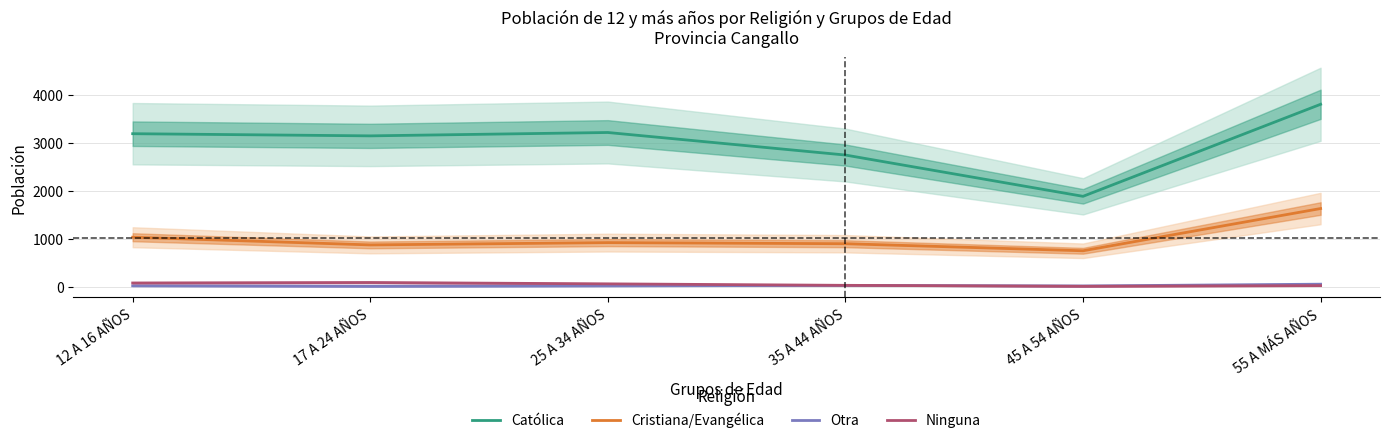

What is the spread (max minus min) of values at 55 A MÁS AÑOS?

3773